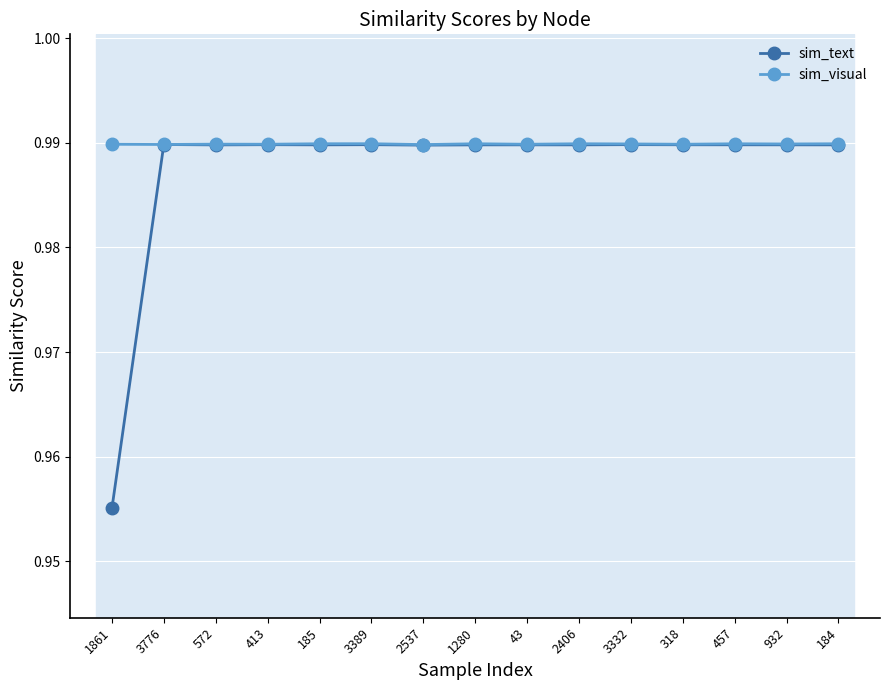

At which category does the chart reach its minimum across all series?

1861